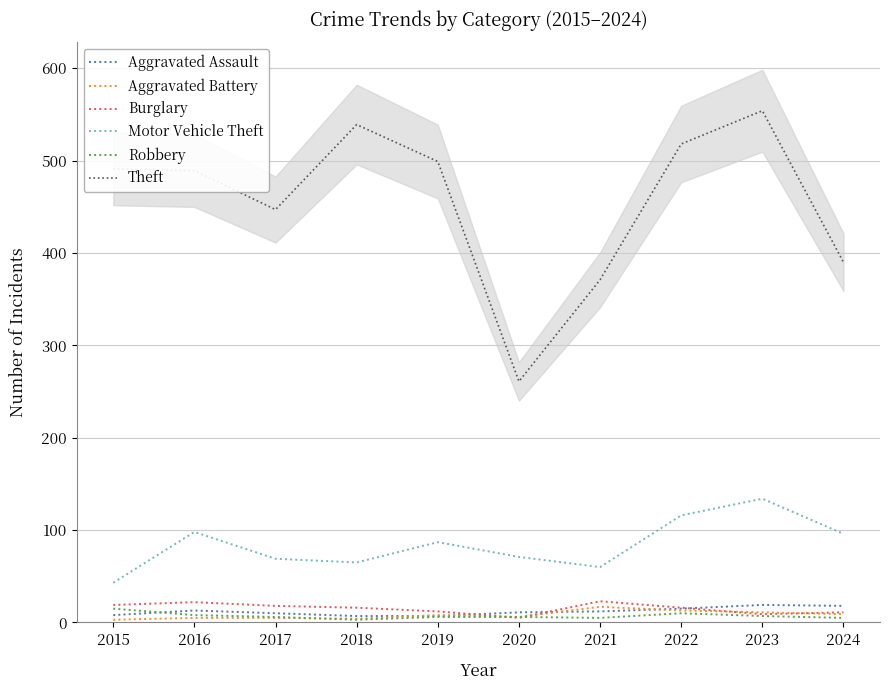

At which category is the sum across all series the highest?

2023